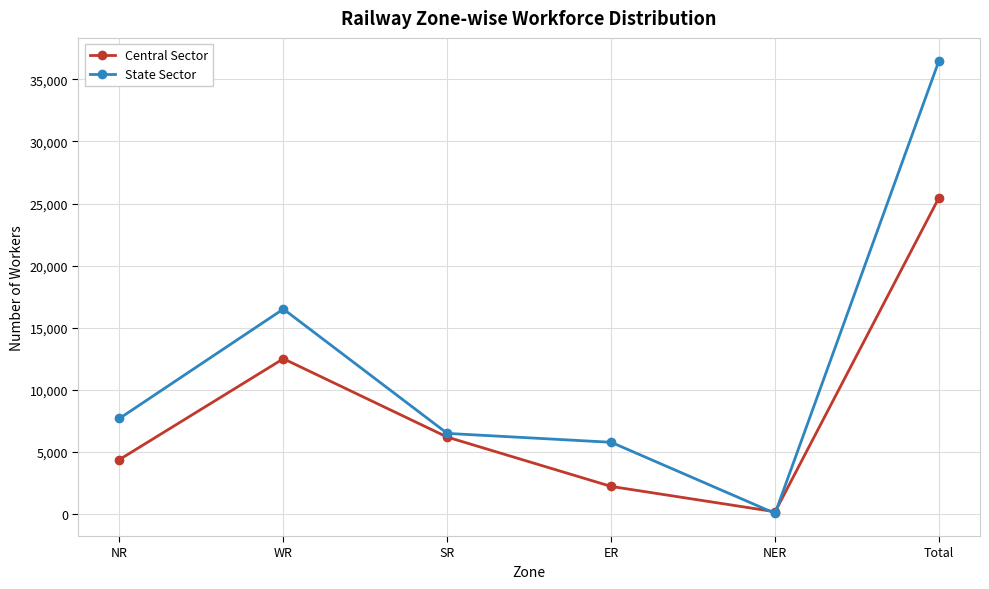

At which category is the sum across all series the highest?

Total